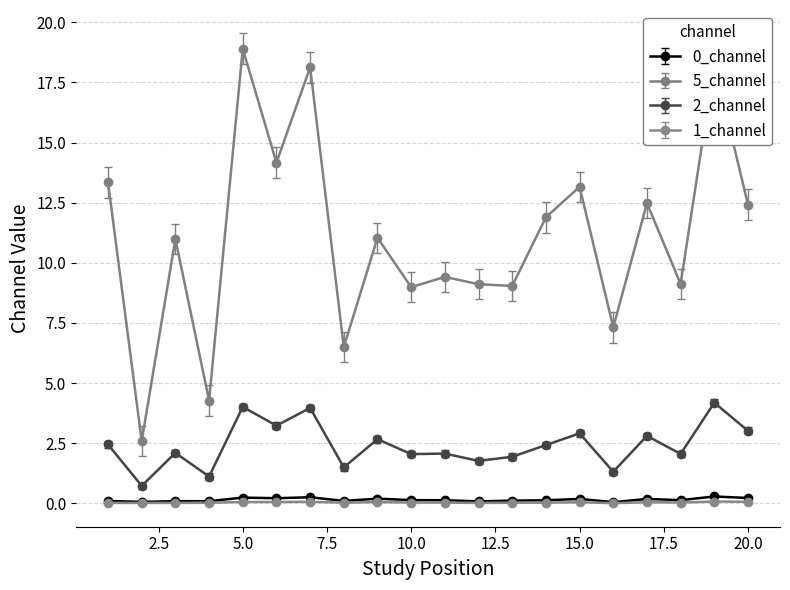

What is the maximum value shown in the chart?

18.9